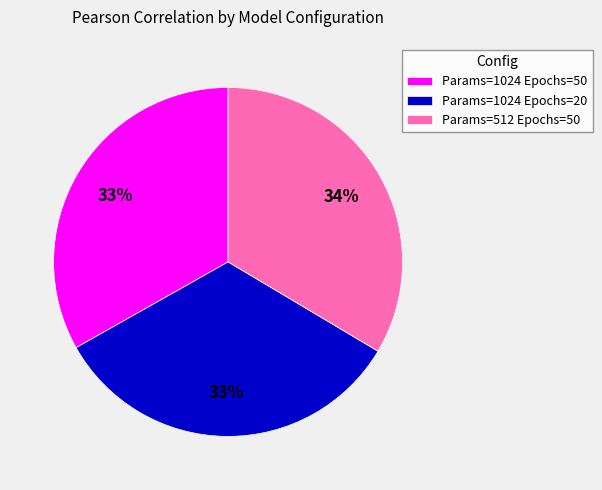

Combined, do Params=1024 Epochs=50 and Params=512 Epochs=50 account for over 50%?

Yes